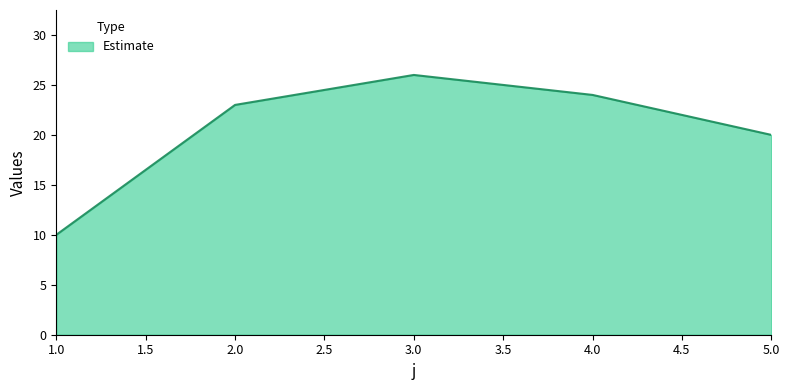

How many categories are shown in the chart?

5